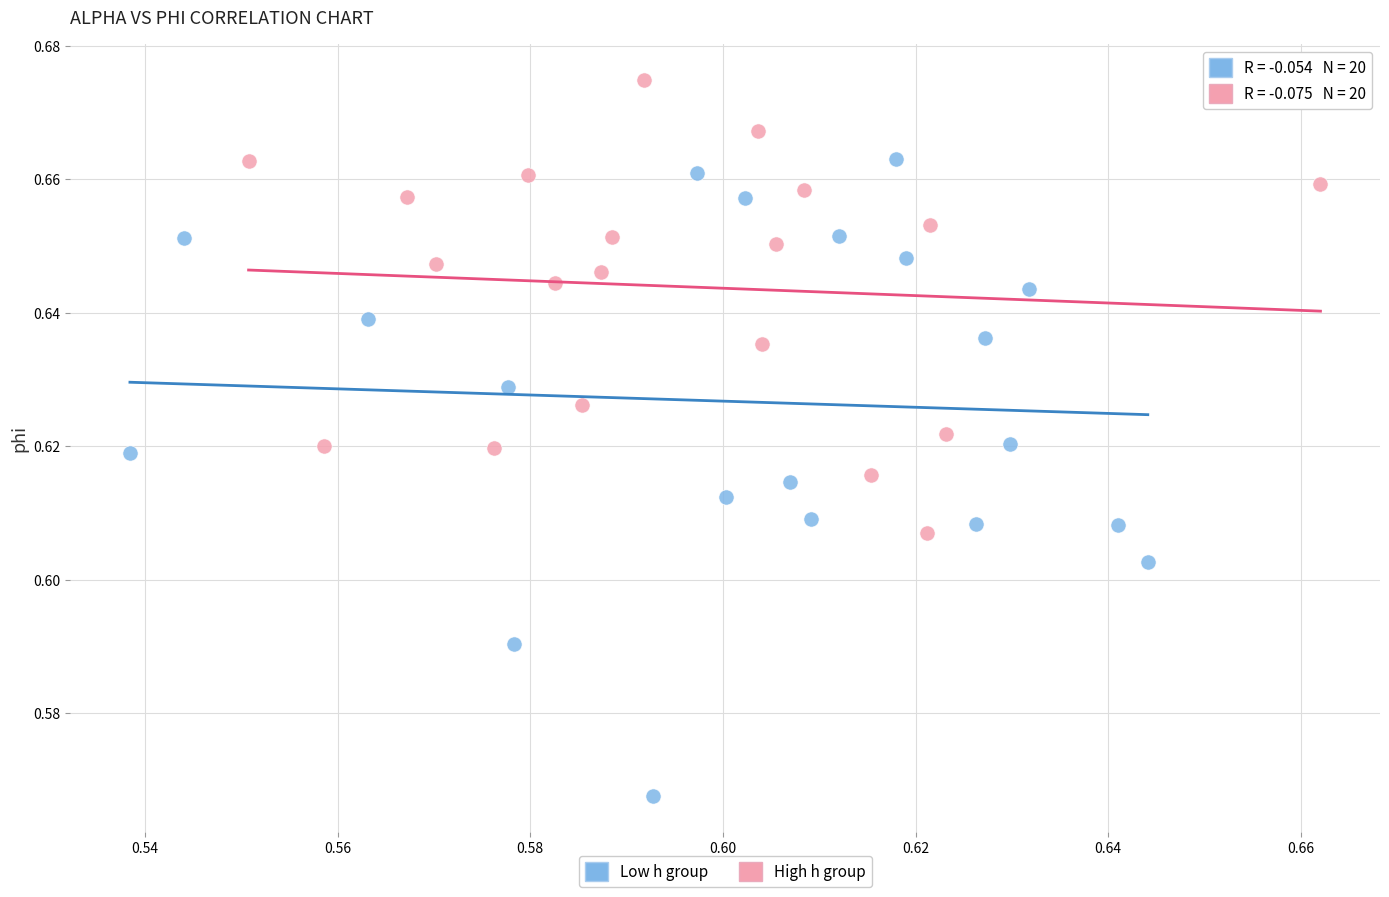

Which series contains the lowest Y value?

Low h group